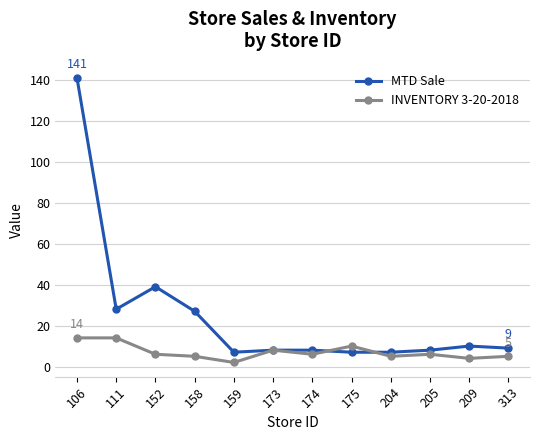

Reading left to right, transcribe all the data shown in this chart.

MTD Sale: 141	28	39	27	7	8	8	7	7	8	10	9
INVENTORY 3-20-2018: 14	14	6	5	2	8	6	10	5	6	4	5